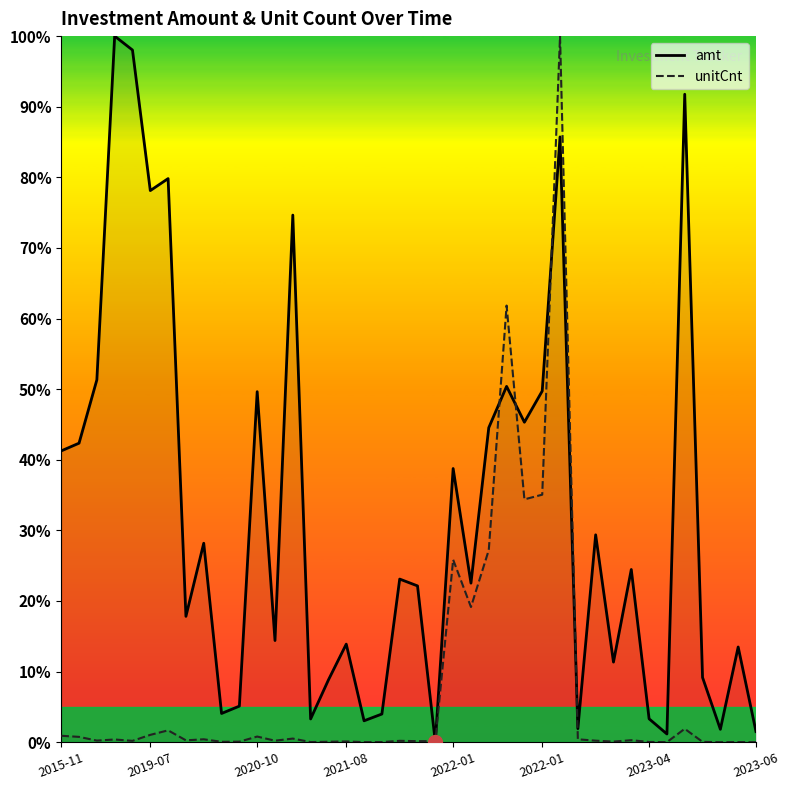

How many values in the amt series exceed 23?

20